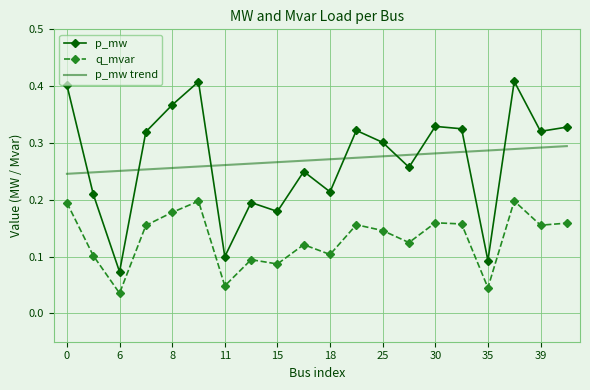

Which series has the largest range (max minus min)?

p_mw